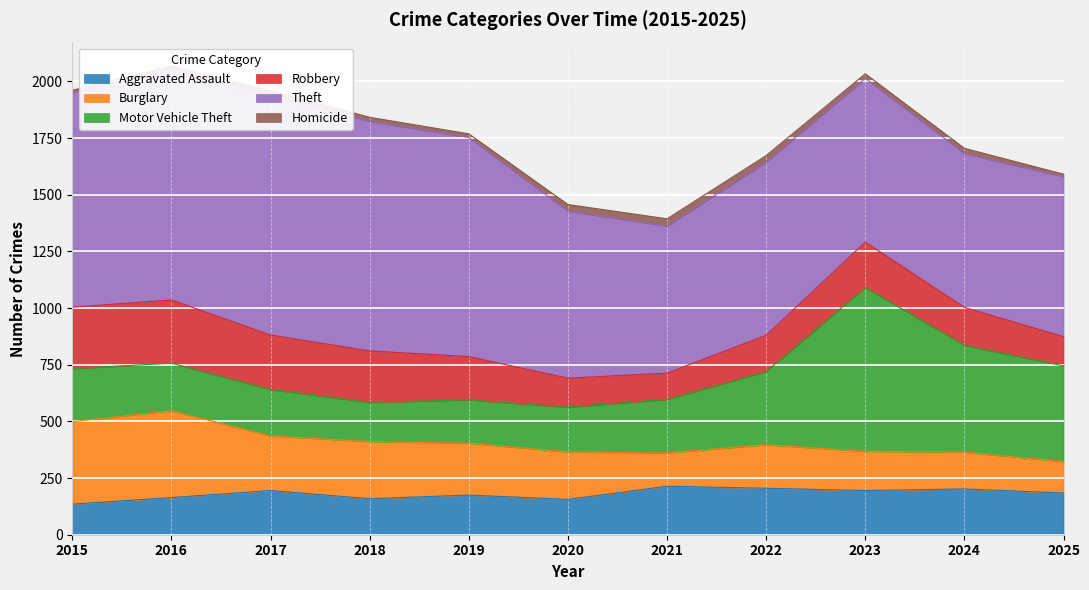

Reading left to right, what are all the values shown in this chart?

Aggravated Assault: 2015=135	2016=164	2017=195	2018=159	2019=175	2020=156	2021=214	2022=205	2023=195	2024=202	2025=184
Burglary: 2015=364	2016=383	2017=241	2018=252	2019=229	2020=209	2021=147	2022=192	2023=173	2024=162	2025=139
Motor Vehicle Theft: 2015=234	2016=210	2017=205	2018=173	2019=191	2020=198	2021=236	2022=323	2023=723	2024=472	2025=422
Robbery: 2015=271	2016=279	2017=240	2018=227	2019=191	2020=128	2021=116	2022=160	2023=200	2024=167	2025=129
Theft: 2015=948	2016=1013	2017=1055	2018=1013	2019=967	2020=737	2021=649	2022=764	2023=723	2024=679	2025=706
Homicide: 2015=9	2016=19	2017=23	2018=18	2019=16	2020=29	2021=32	2022=29	2023=20	2024=23	2025=11